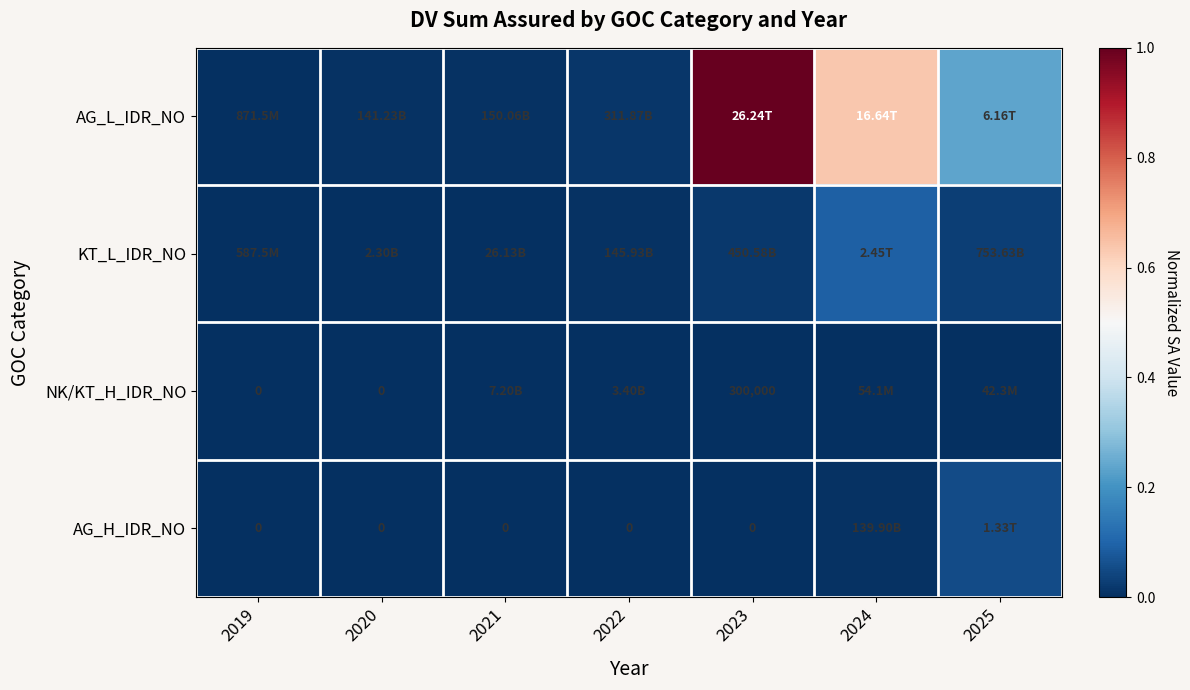

Which series changed the most between 2021 and 2024?

AG_L_IDR_NO